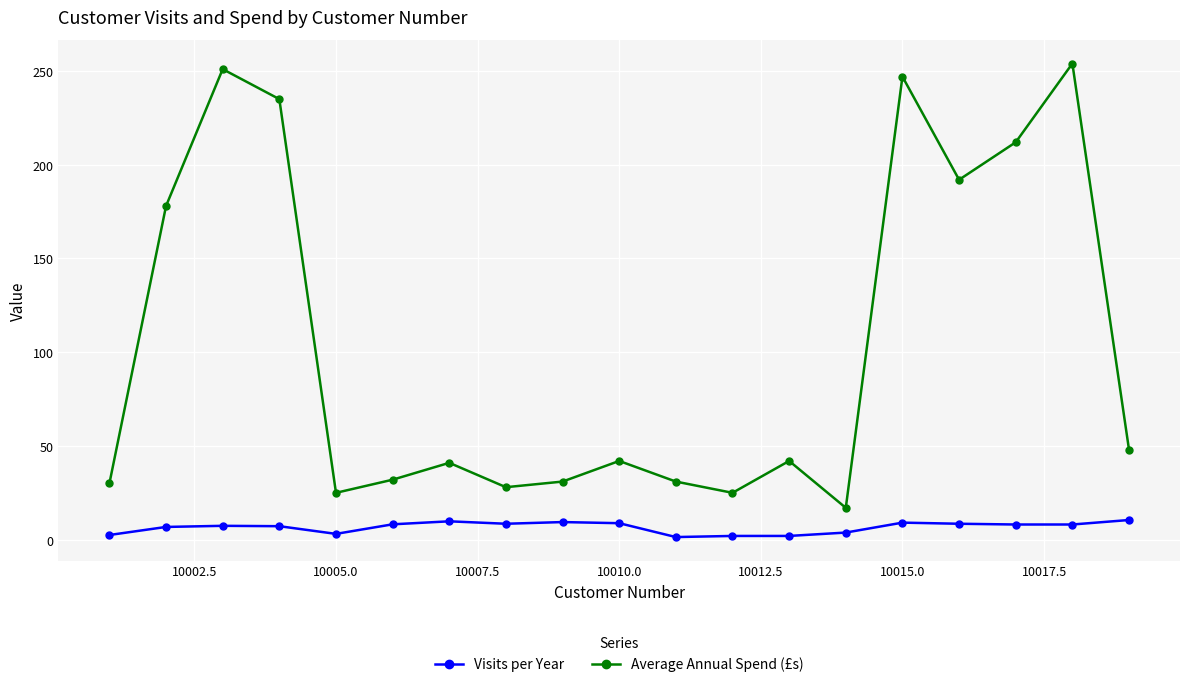

What is the value of the Visits per Year point at the 7th from the left?

9.8